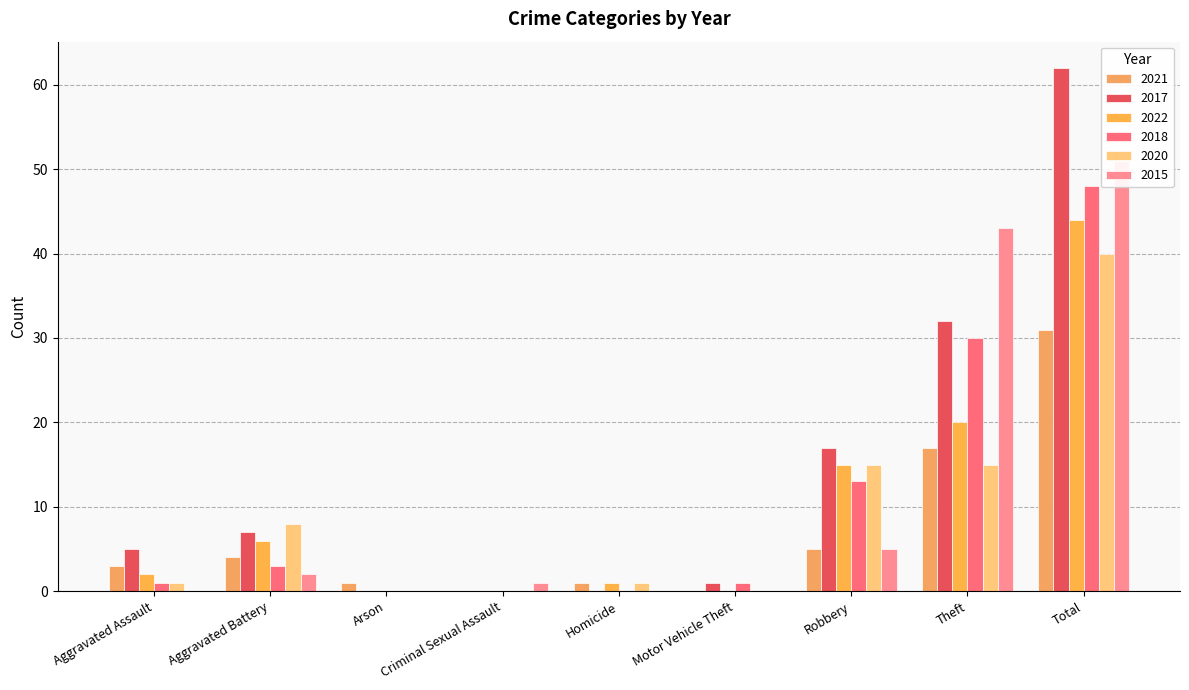

What is the value of the 2017 bar at the 9th from the left?

62